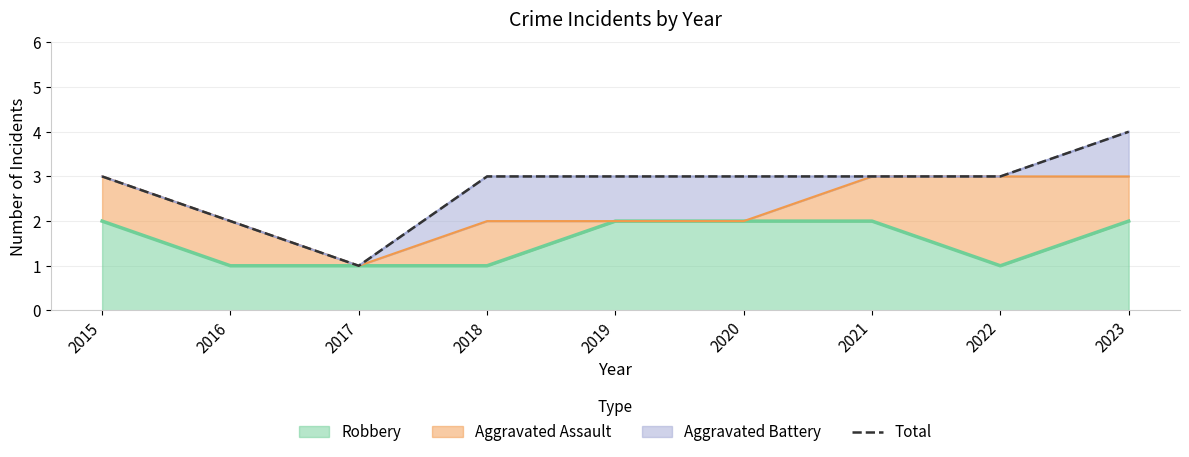

What is the approximate value at 2023?

4